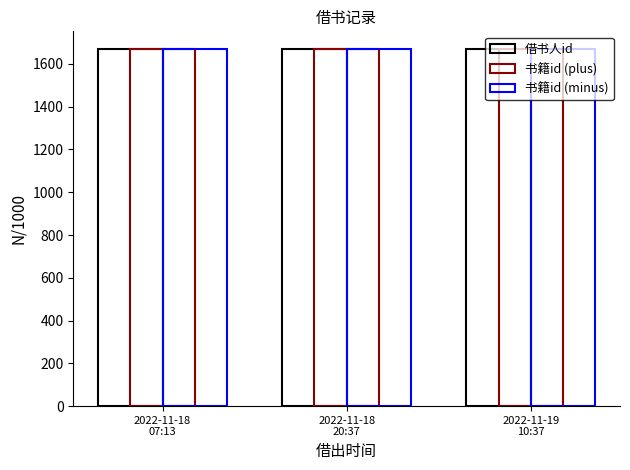

How many bars are there in each group?

3